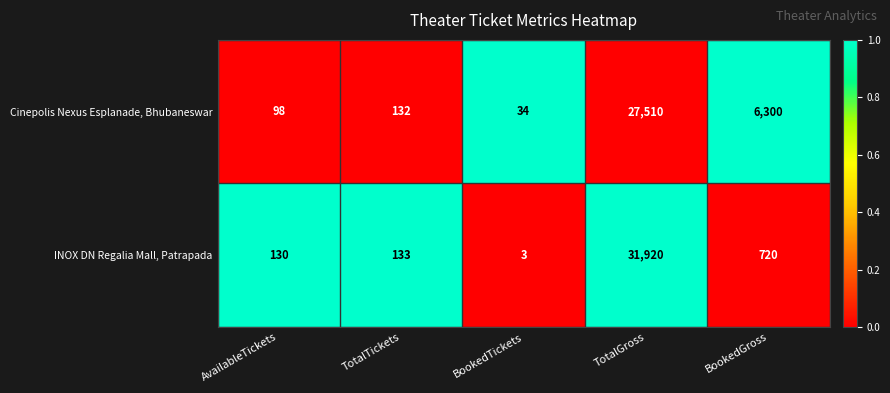

What is the spread (max minus min) of values at TotalTickets?

1